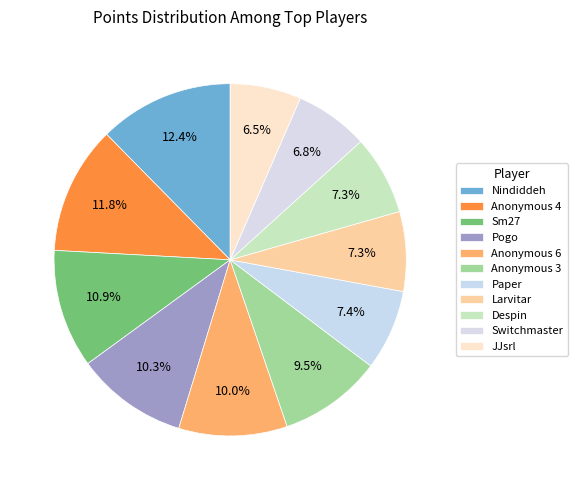

Which slice is the smallest?

JJsrl